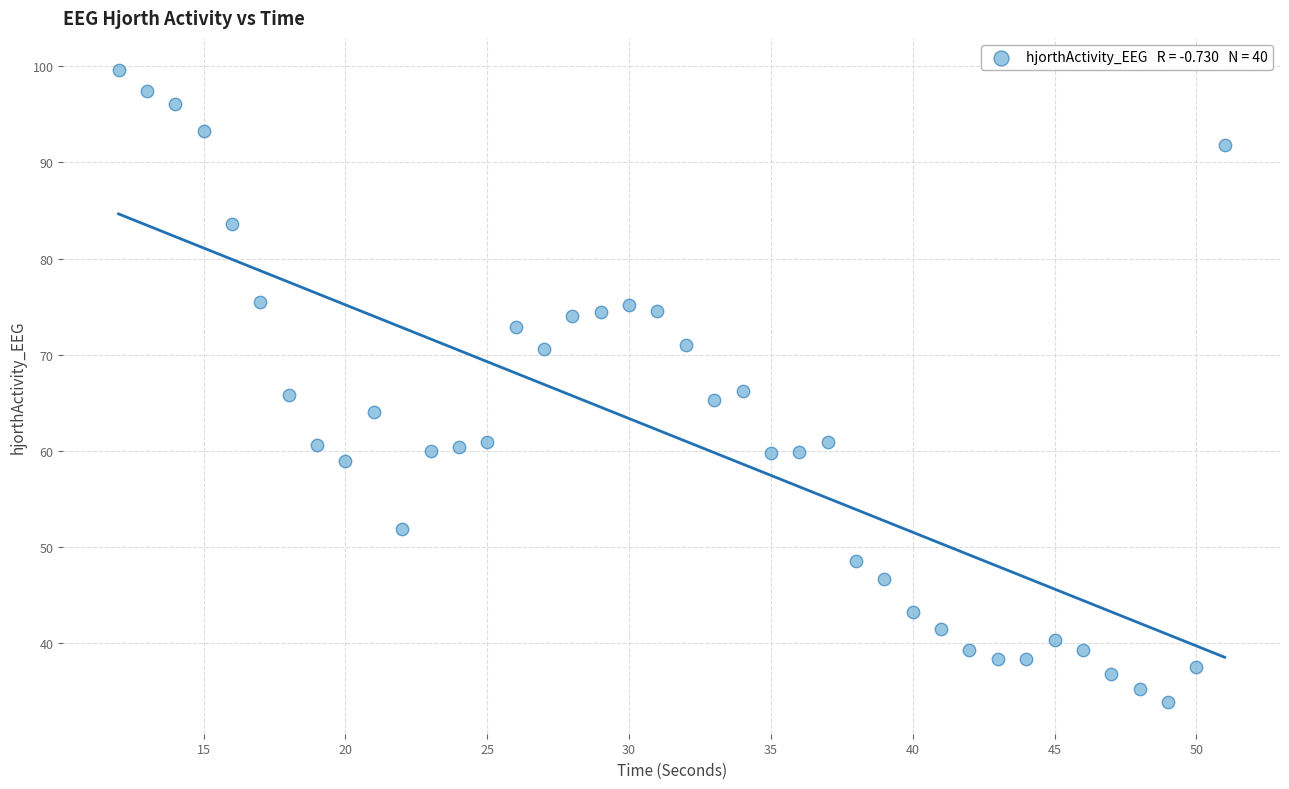

What is the range of X values (max minus min)?

39.0